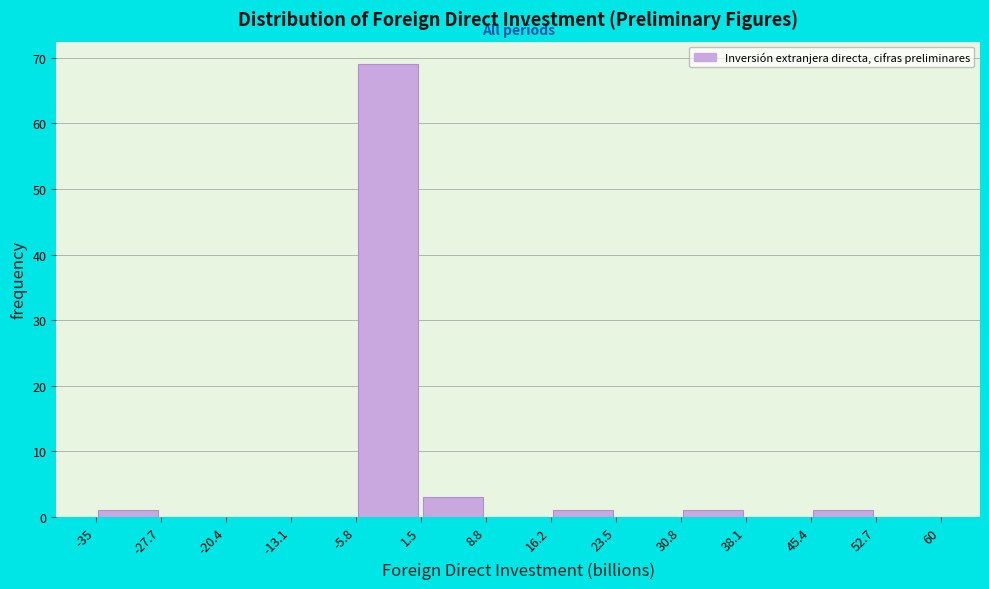

How tall is the bar that spans 30.8 to 38.1 on the x-axis? The values are not printed on the chart, so give them approximately, as read against the axis.

1